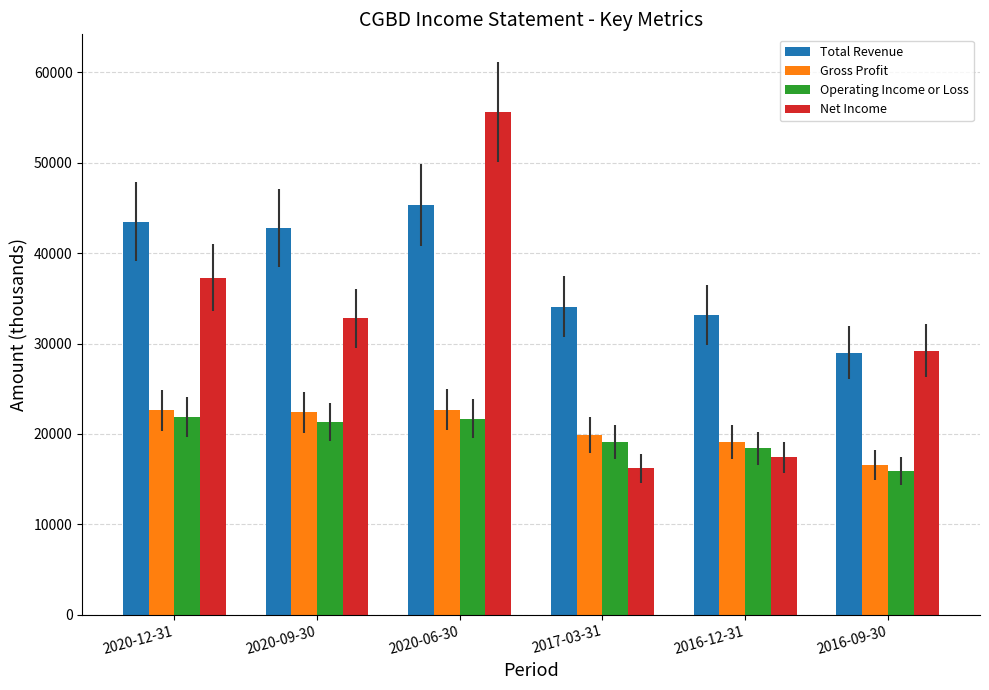

What is the minimum value shown in the chart?

15900